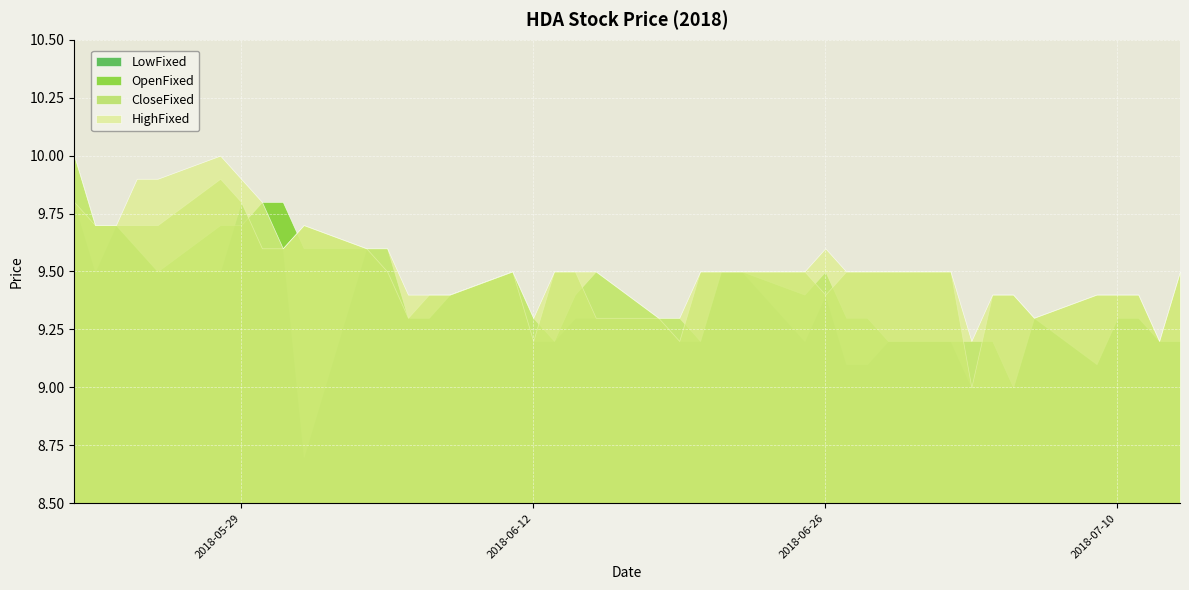

Does the chart display data point markers on the line(s)?

No